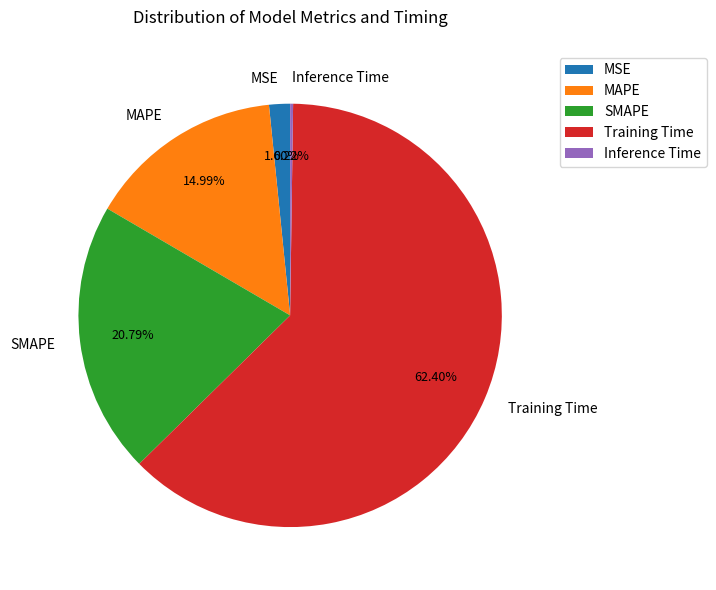

What is the total percentage of SMAPE and MSE?

22.4%